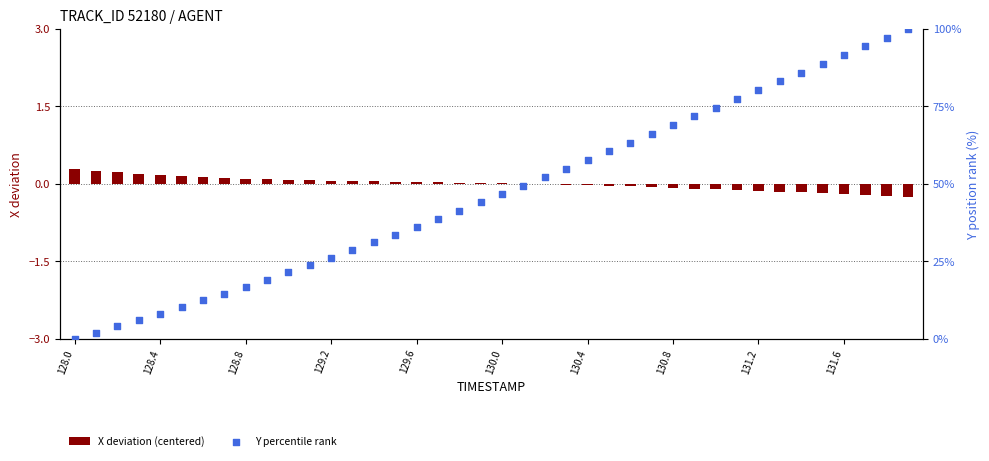

At which category is the sum across all series the highest?

39